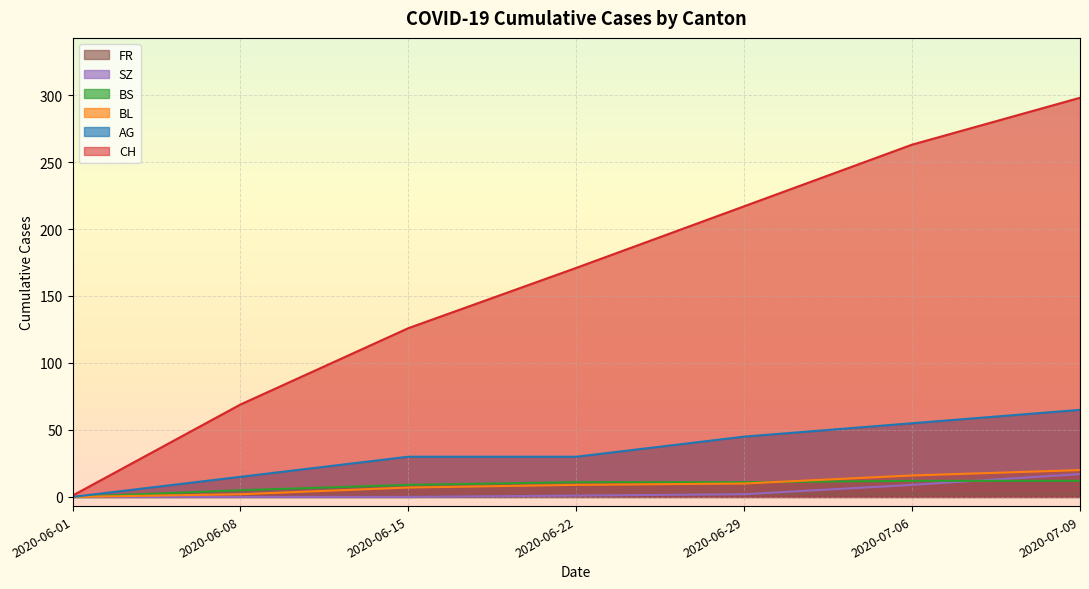

Between 2020-06-01 and 2020-07-09, which is larger?

2020-07-09